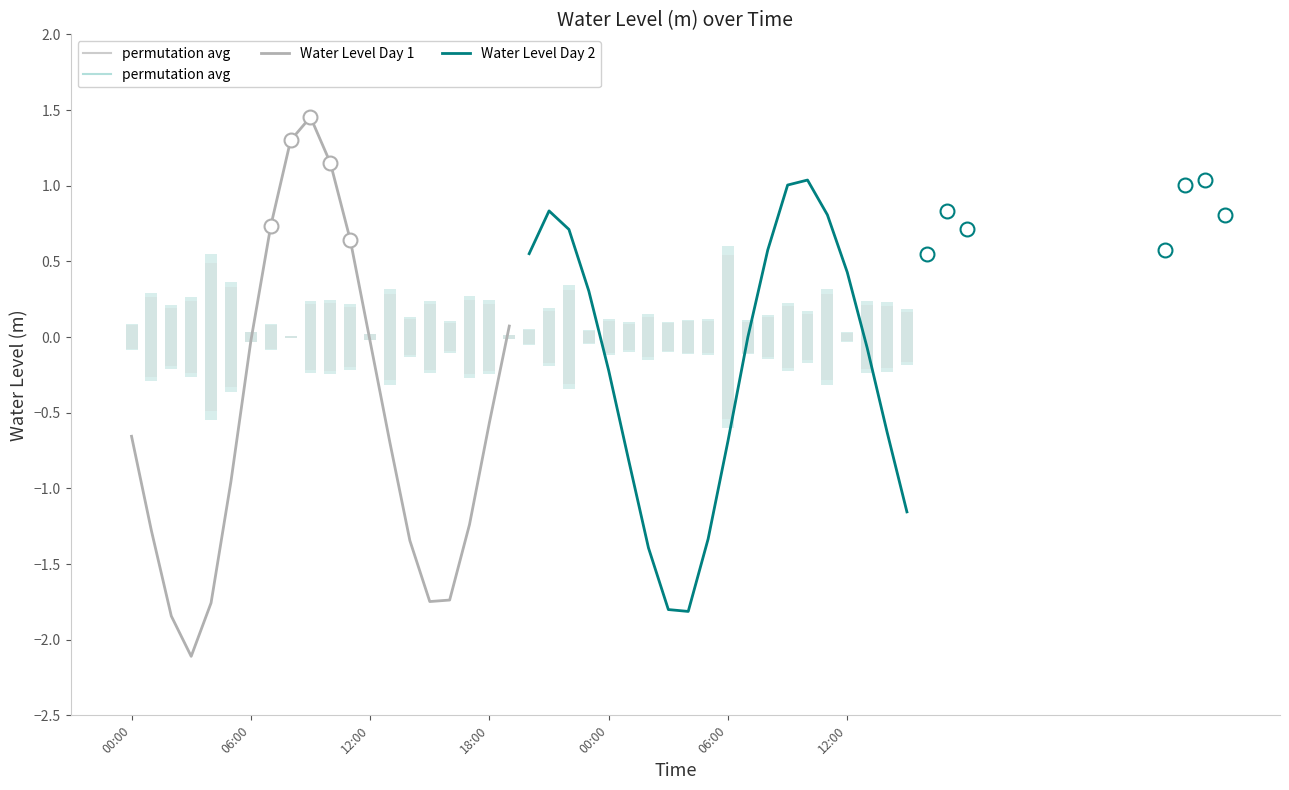

True or false: Water Level Day 2 has a value of -0.2 at 00:00.

True